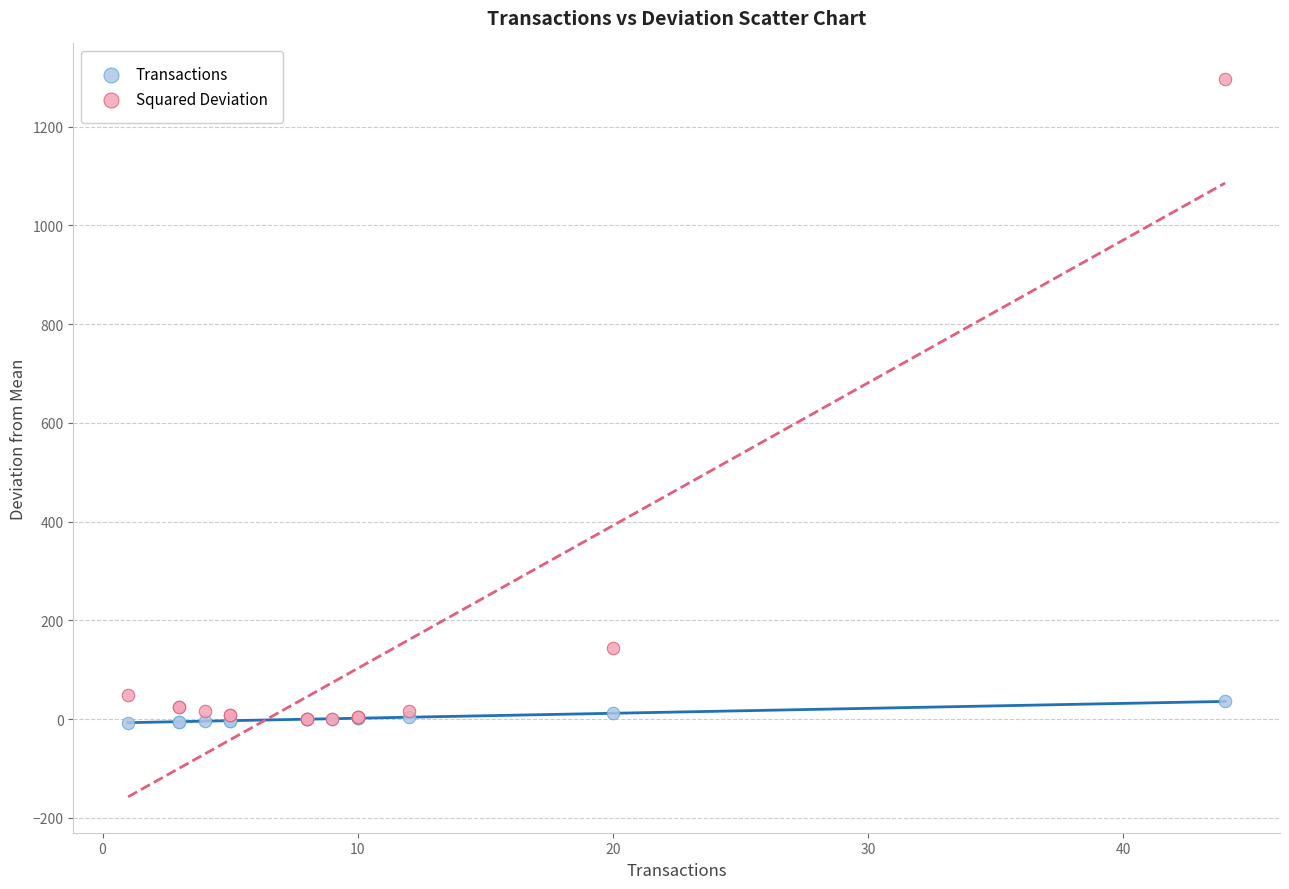

Across all series, what Y value is closest to 644?

144